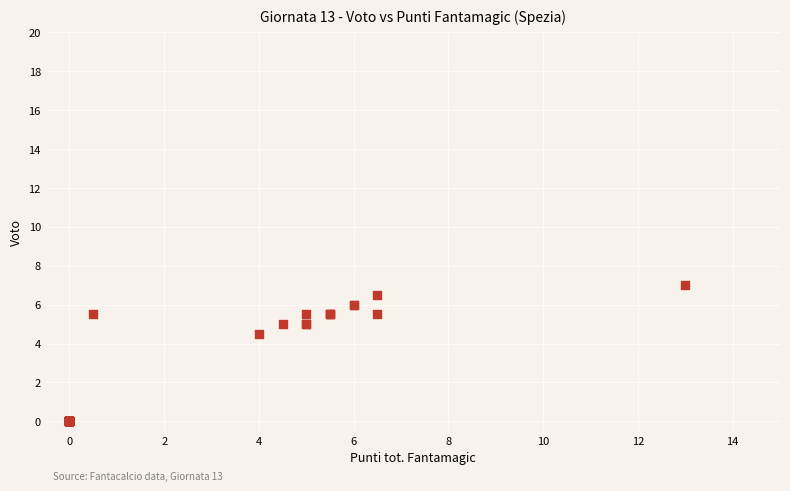

What Y value in the scatter plot is closest to 3?

4.5